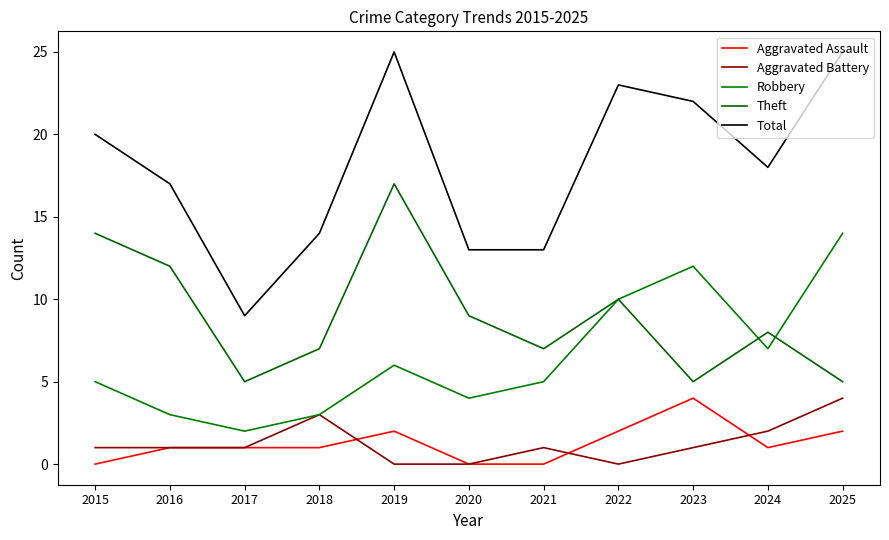

Where is Aggravated Assault nearest to the value 2?

2019